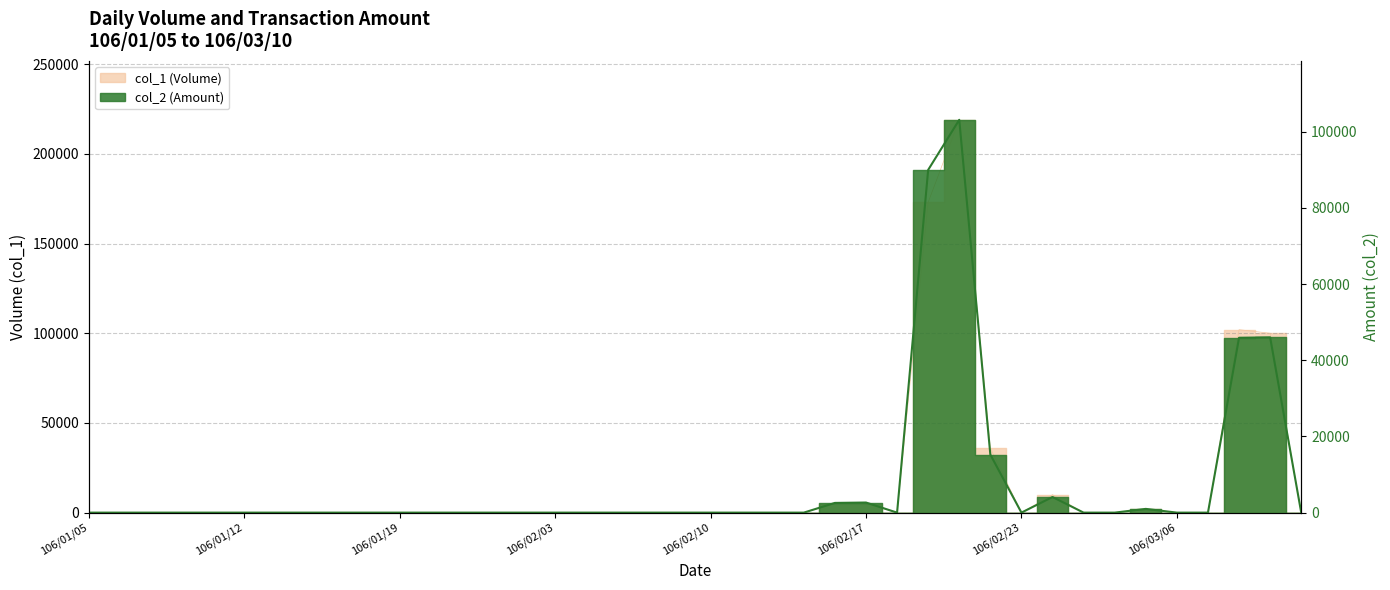

True or false: col_1 and col_2 intersect in this chart.

False